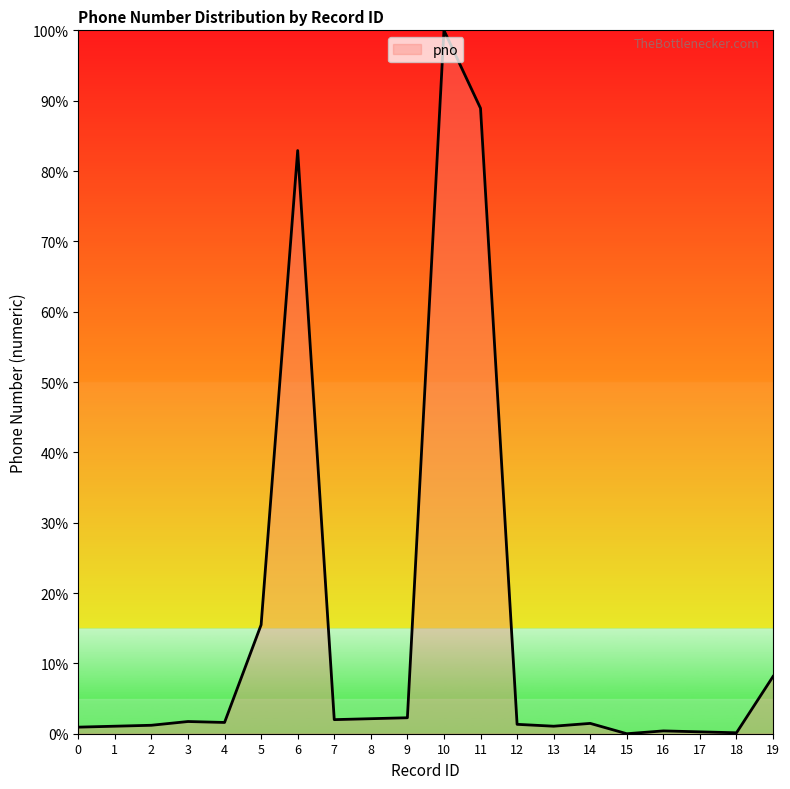

What is the greatest value displayed?

100.0